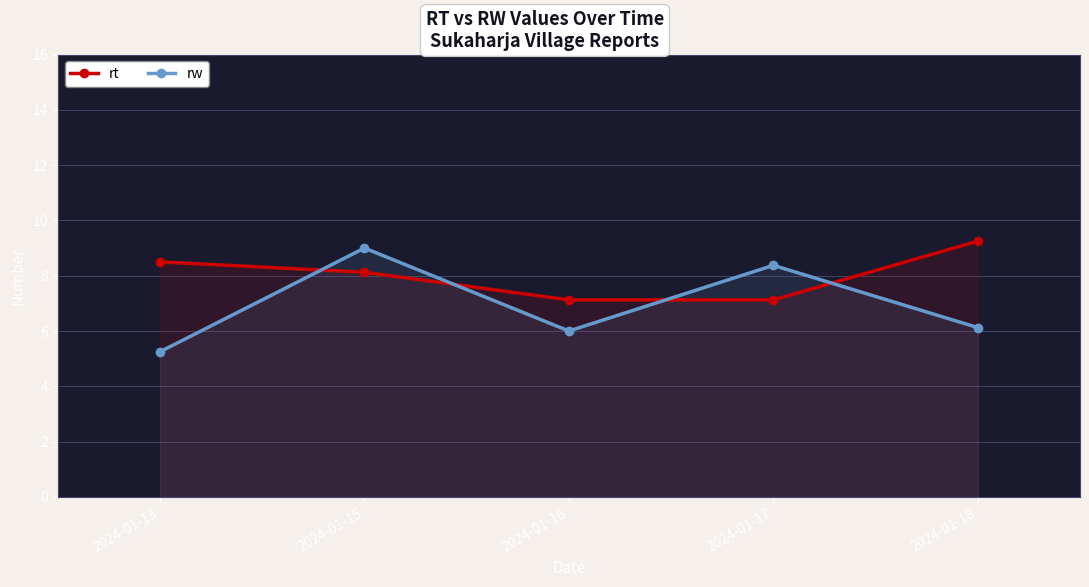

At which label is rt closest to 8?

2024-01-15